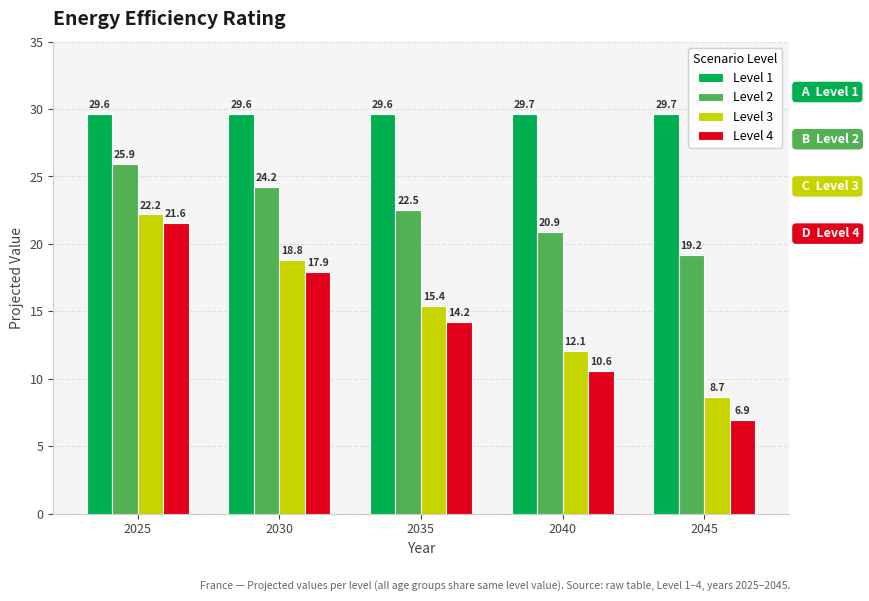

Is it true that Level 1 equals 46.0 at 2035?

False